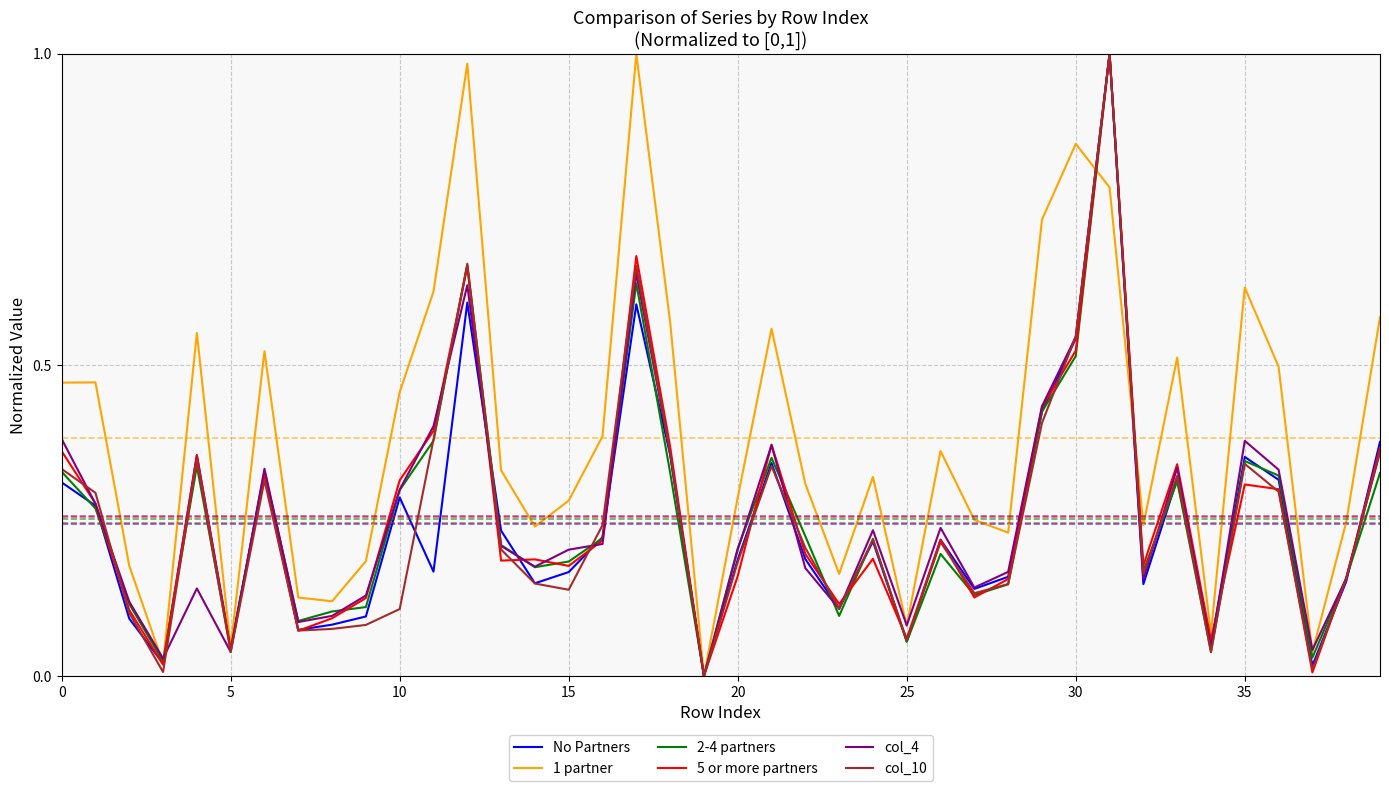

Which series has the largest total across all categories?

1 partner